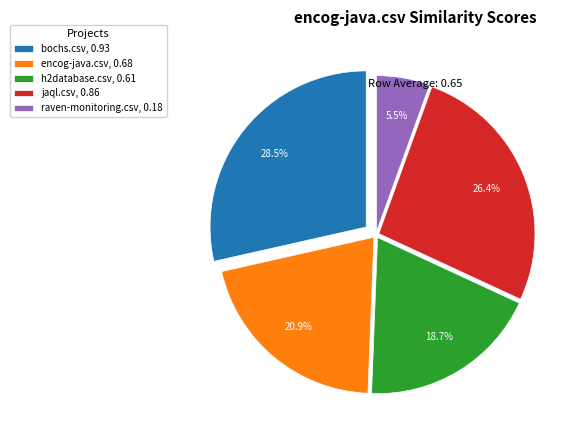

To the nearest percent, what is the combined percentage of encog-java.csv and bochs.csv?

49%